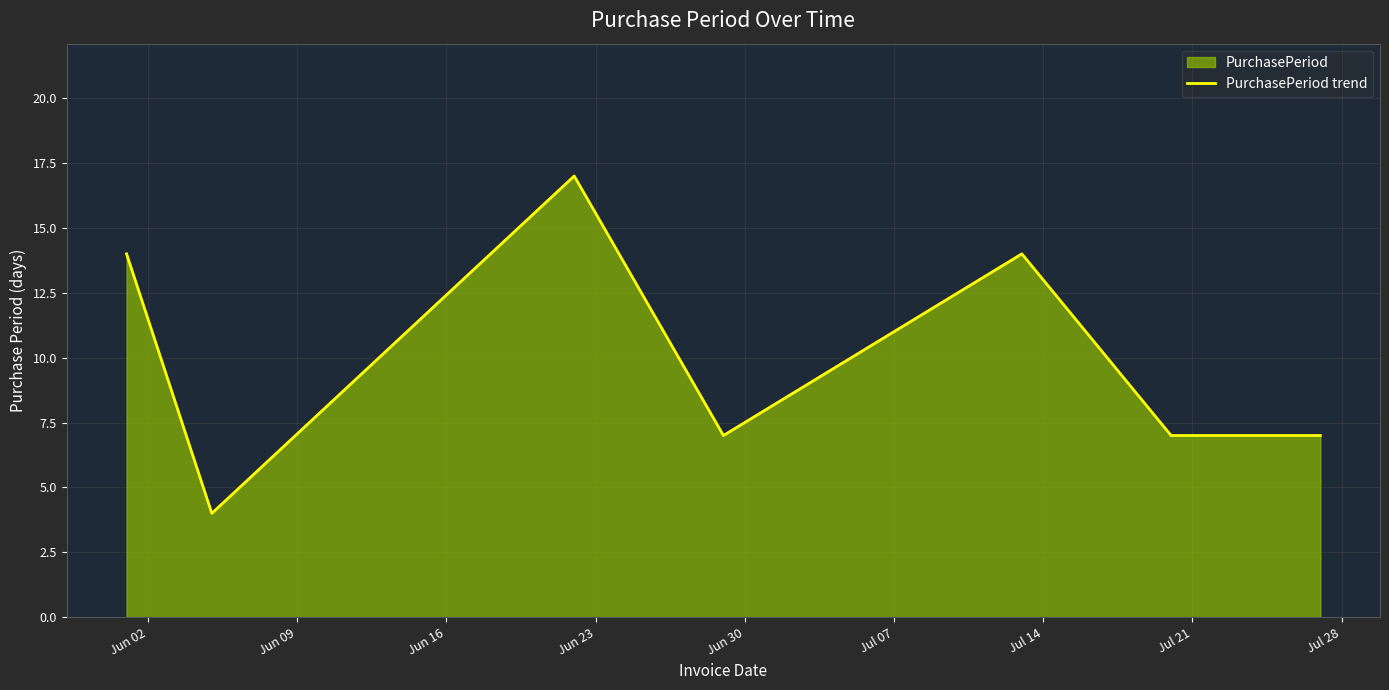

True or false: there are more than 0 points higher than both neighbors.

True